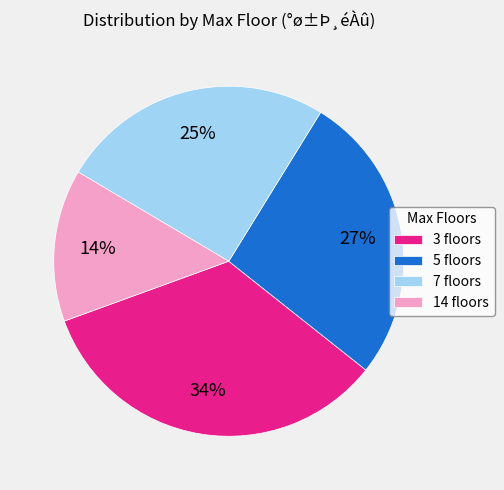

What is the ratio of the value at 3 floors to the value at 14 floors?

2.4